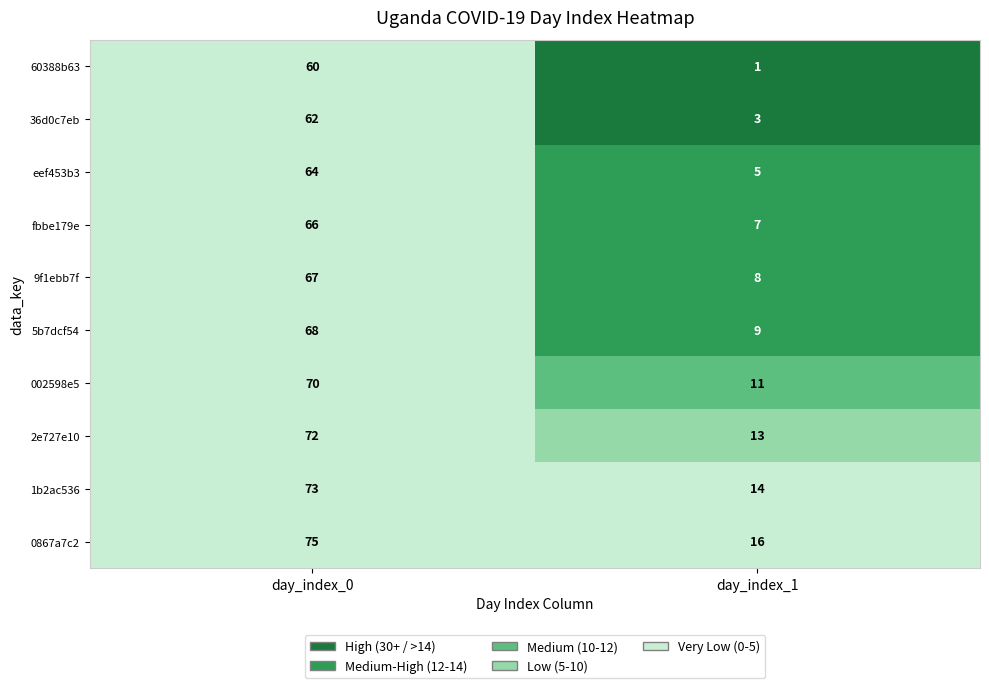

Is the value of 5b7dcf54 at day_index_1 greater than the value of 60388b63 at day_index_1?

Yes